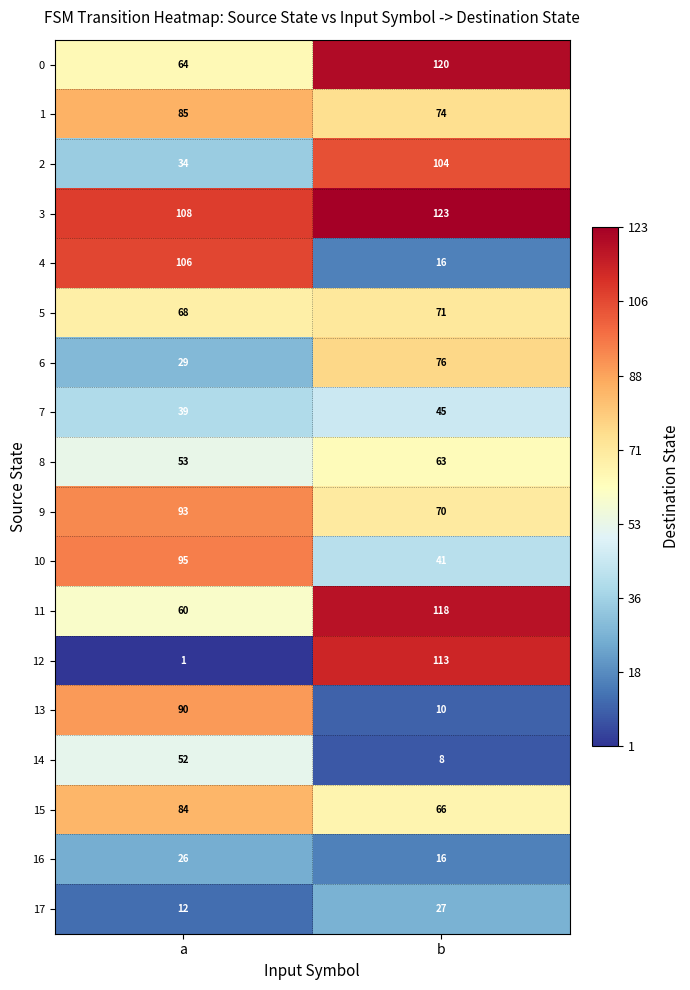

What is the maximum value shown in the chart?

123